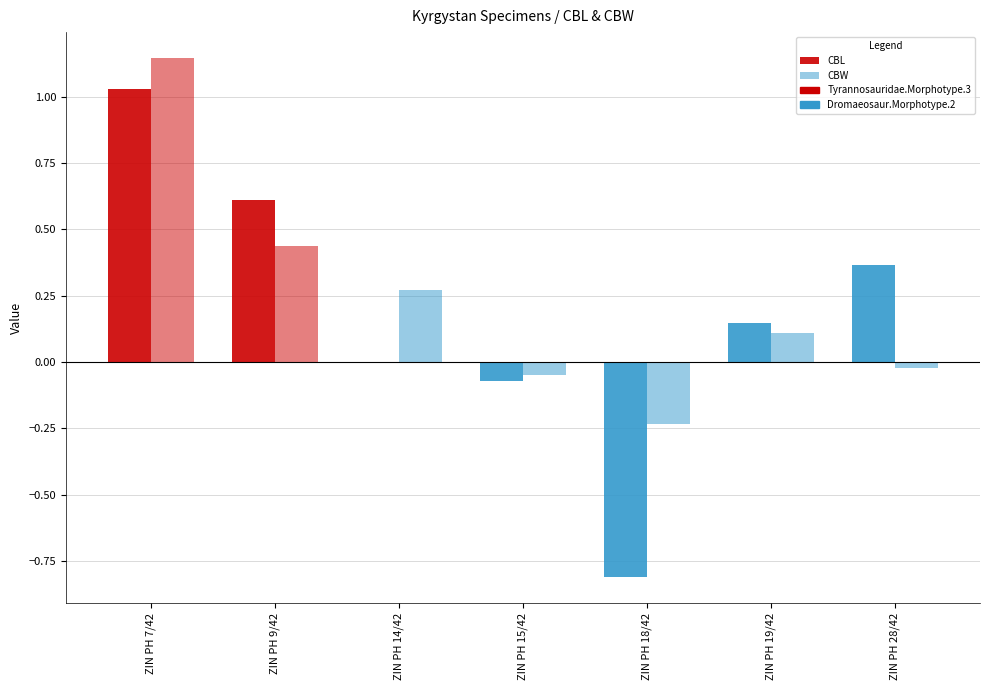

Which series changed the most between ZIN PH 15/42 and ZIN PH 18/42?

CBL